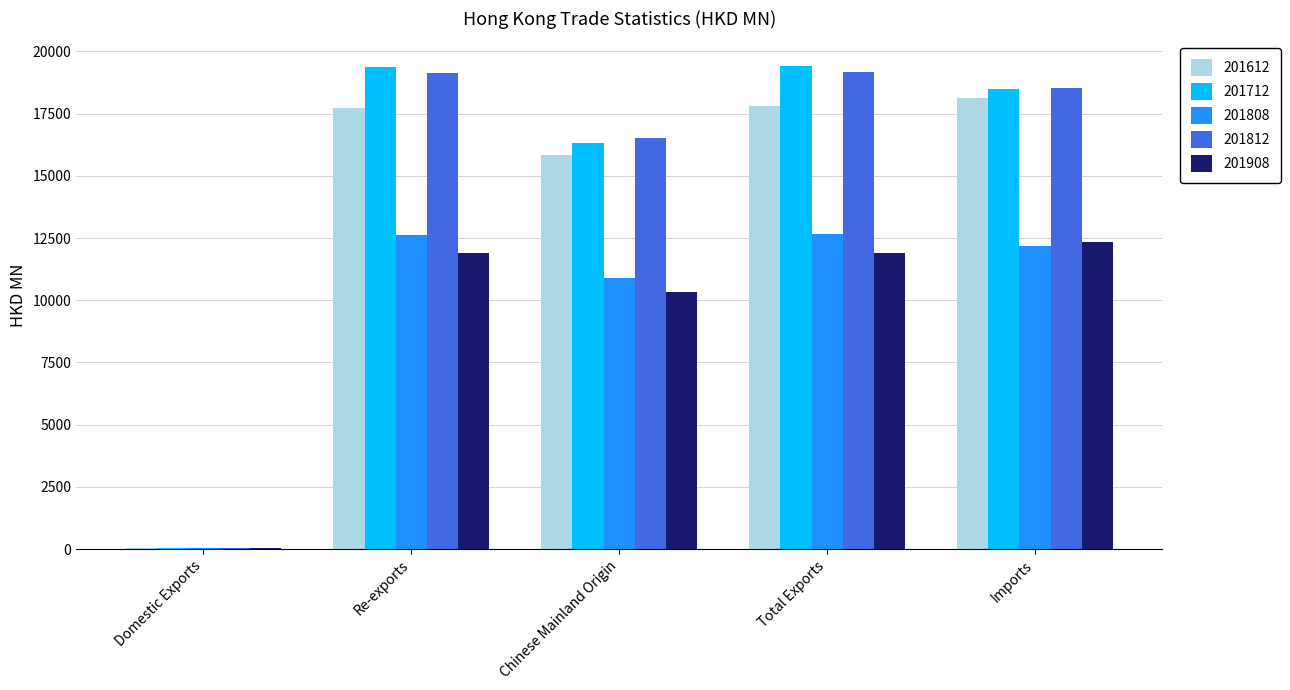

Which series has the largest range (max minus min)?

201712